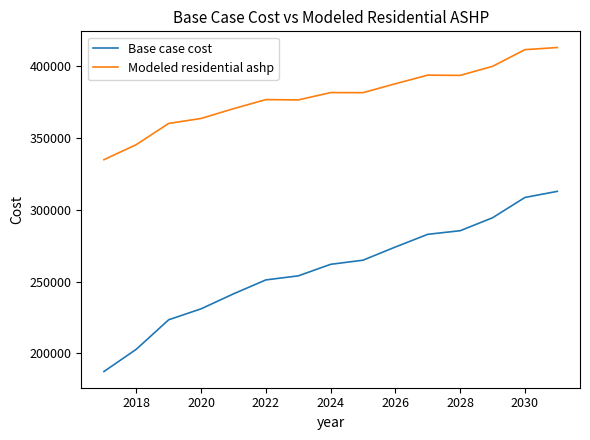

What is the average value of the Modeled residential ashp series?

379530.9